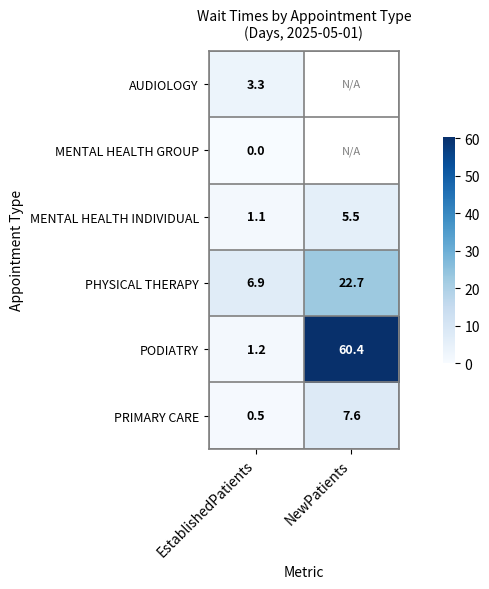

What is the sum of all MENTAL HEALTH INDIVIDUAL values?

6.6